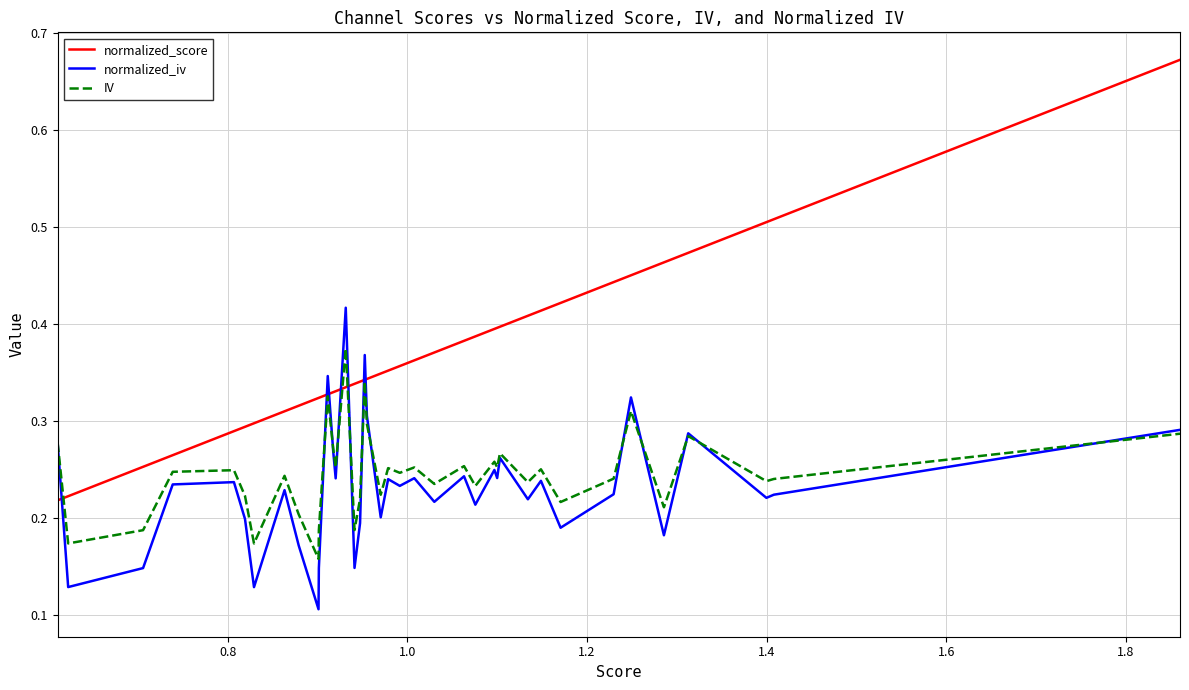

Which series has the widest spread of values?

normalized_score